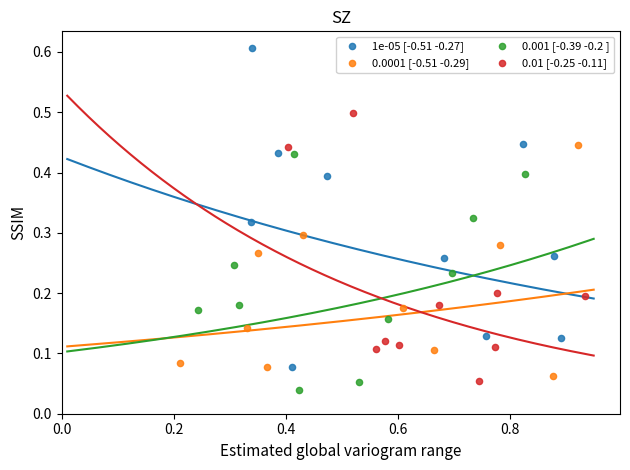

Which series has the widest spread of Y values?

1e-05 [-0.51 -0.27]